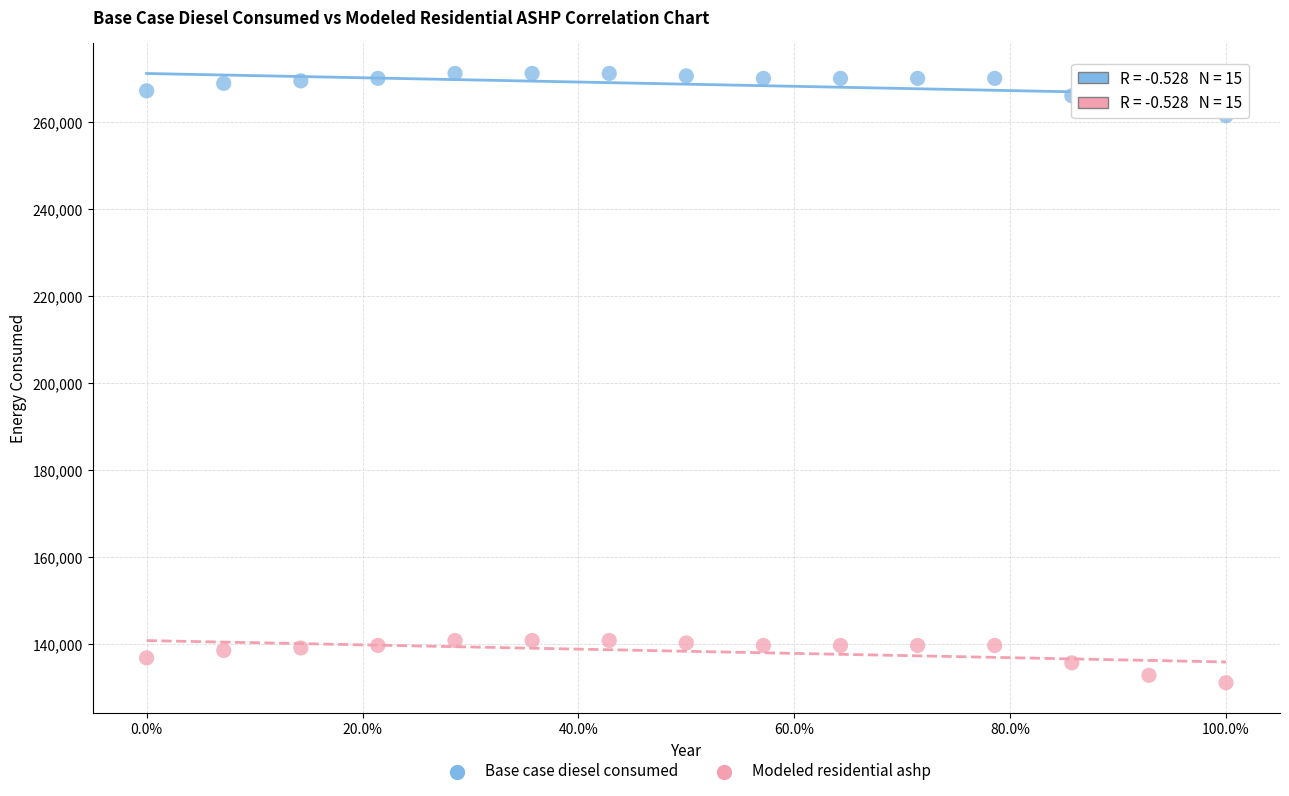

Which series reaches the minimum Y coordinate?

Modeled residential ashp